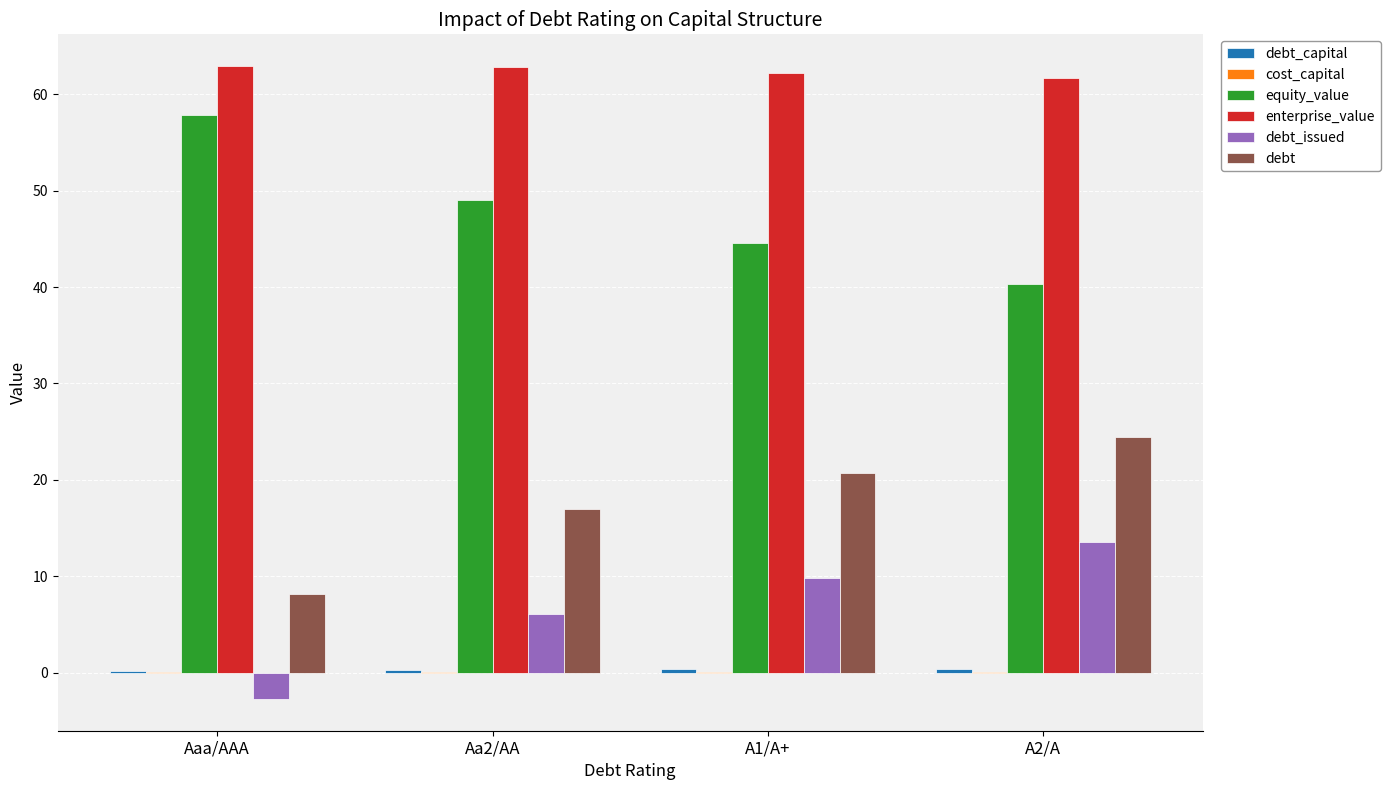

At which label does debt_issued first exceed 9?

A1/A+